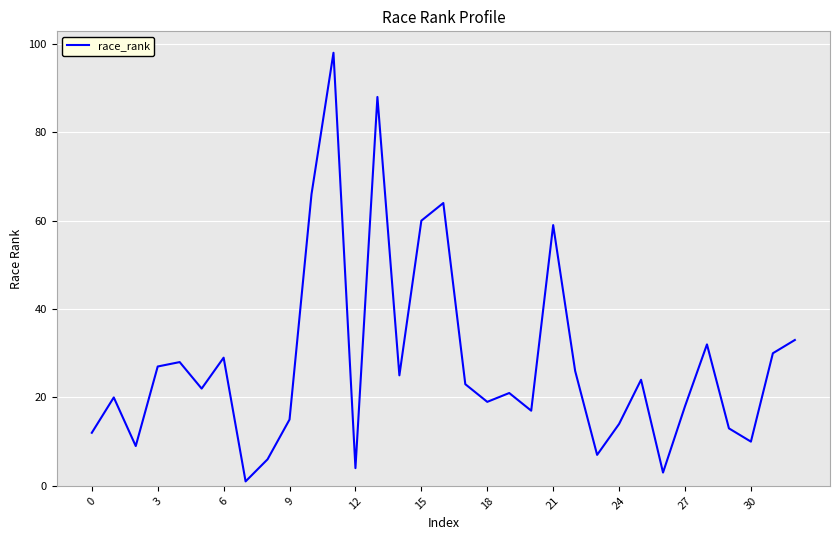

What is the greatest value displayed?

98